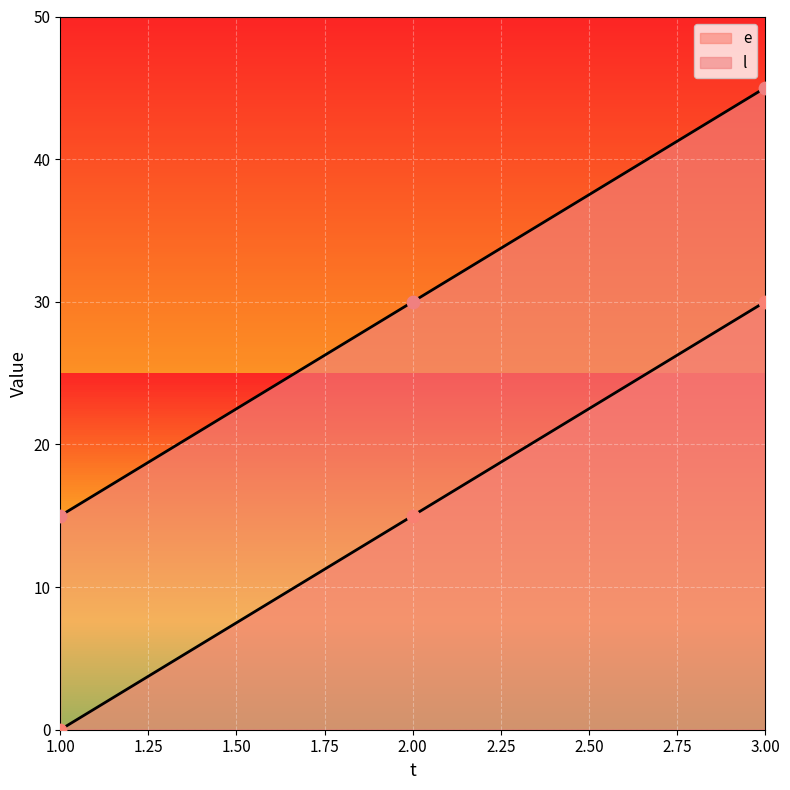

At which category is the sum across all series the highest?

3